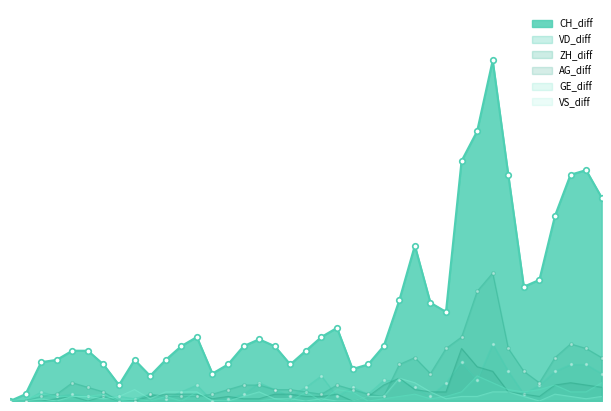

True or false: VS_diff and CH_diff cross at least once.

False